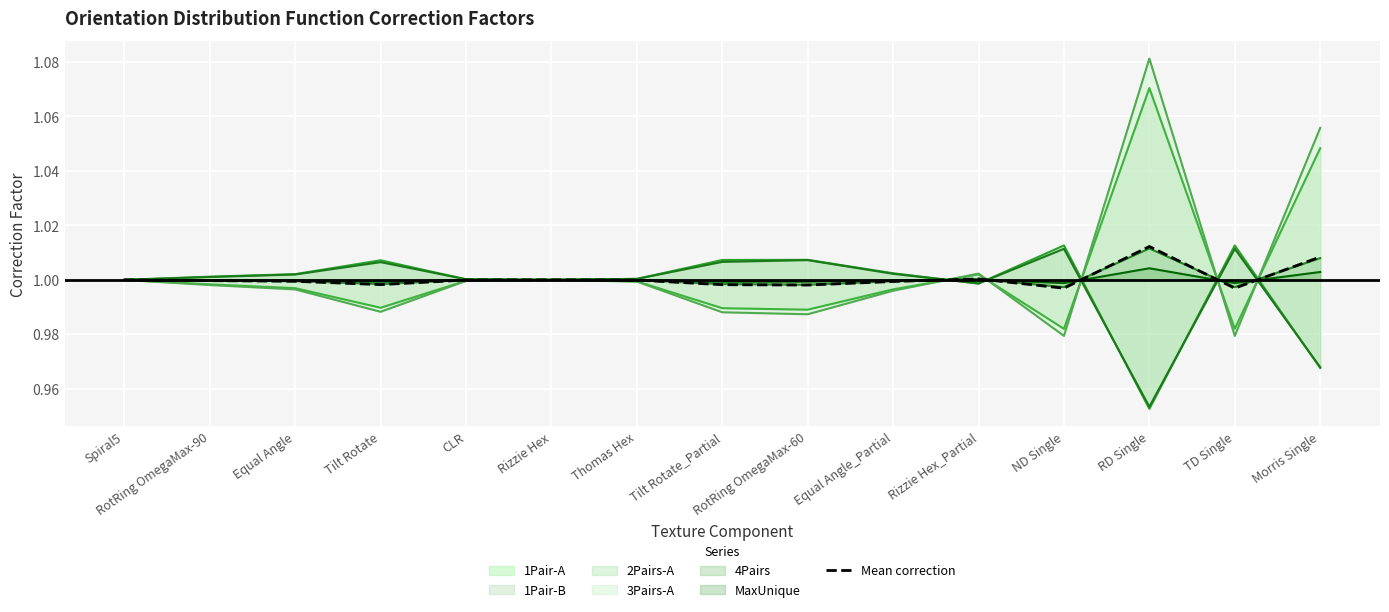

List the labels in order of value, smallest first.

ND Single, TD Single, RotRing OmegaMax-60, Tilt Rotate_Partial, Tilt Rotate, Equal Angle_Partial, Equal Angle, RotRing OmegaMax-90, Thomas Hex, CLR, Rizzie Hex, Spiral5, Rizzie Hex_Partial, Morris Single, RD Single